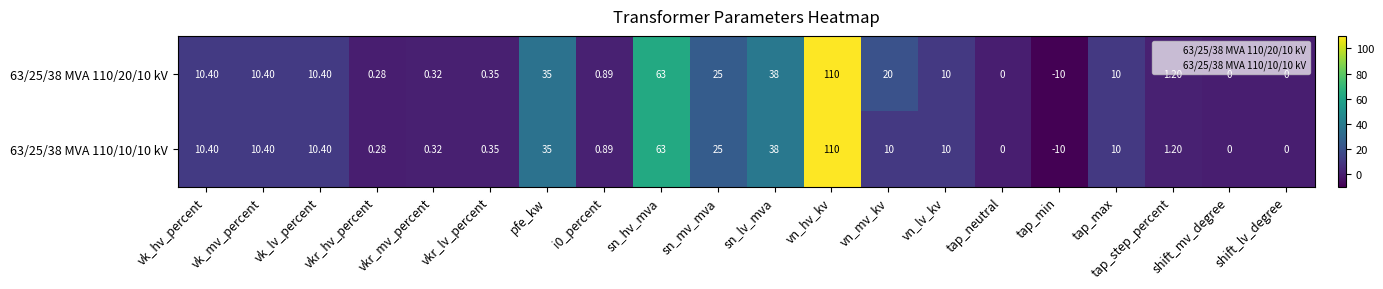

At which category is the sum across all series the highest?

vn_hv_kv